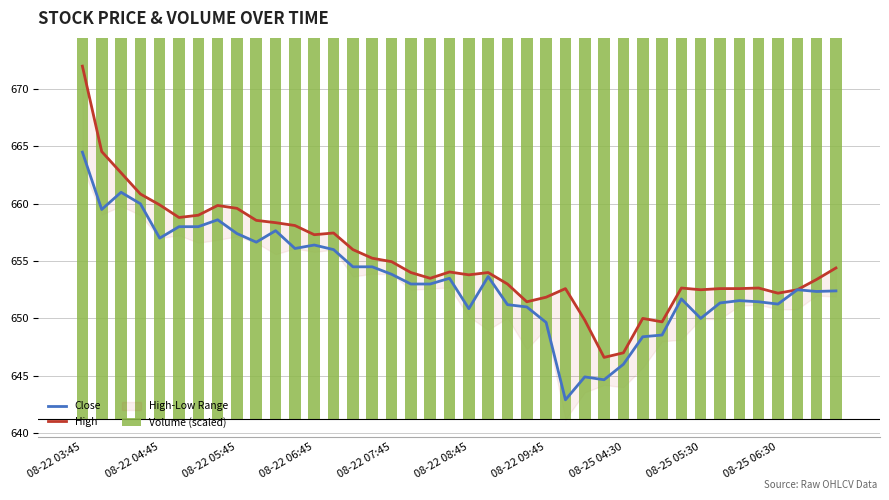

What is the value of the Close bar at the 22nd from the left?

653.7